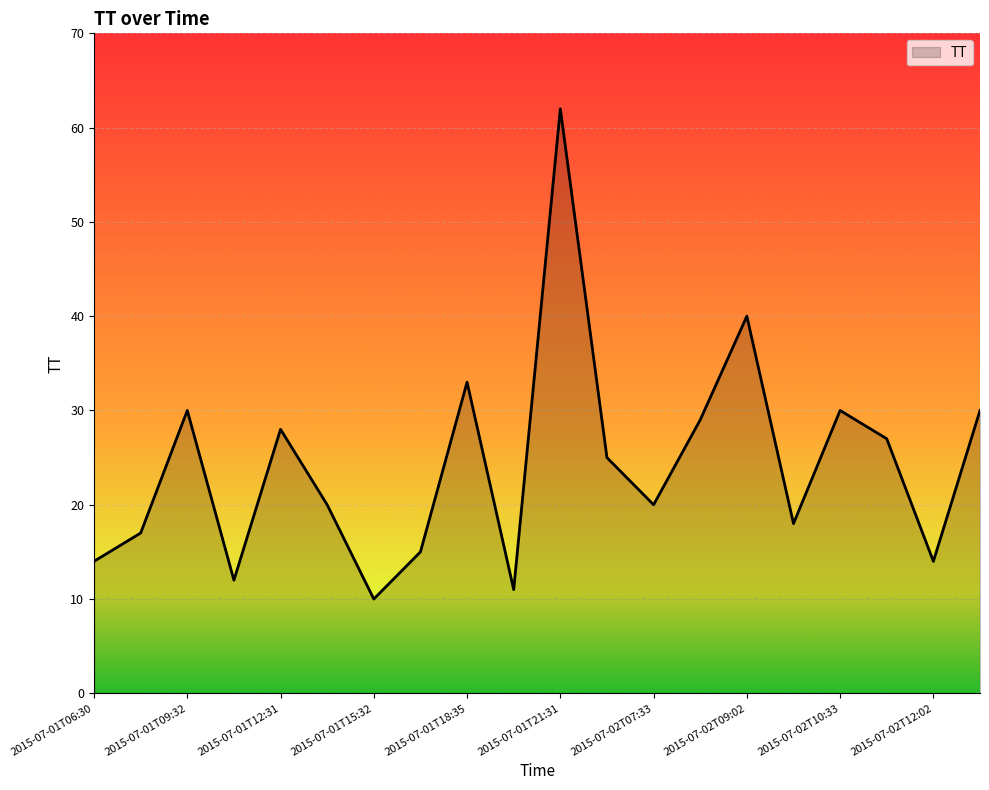

What is the average value?

24